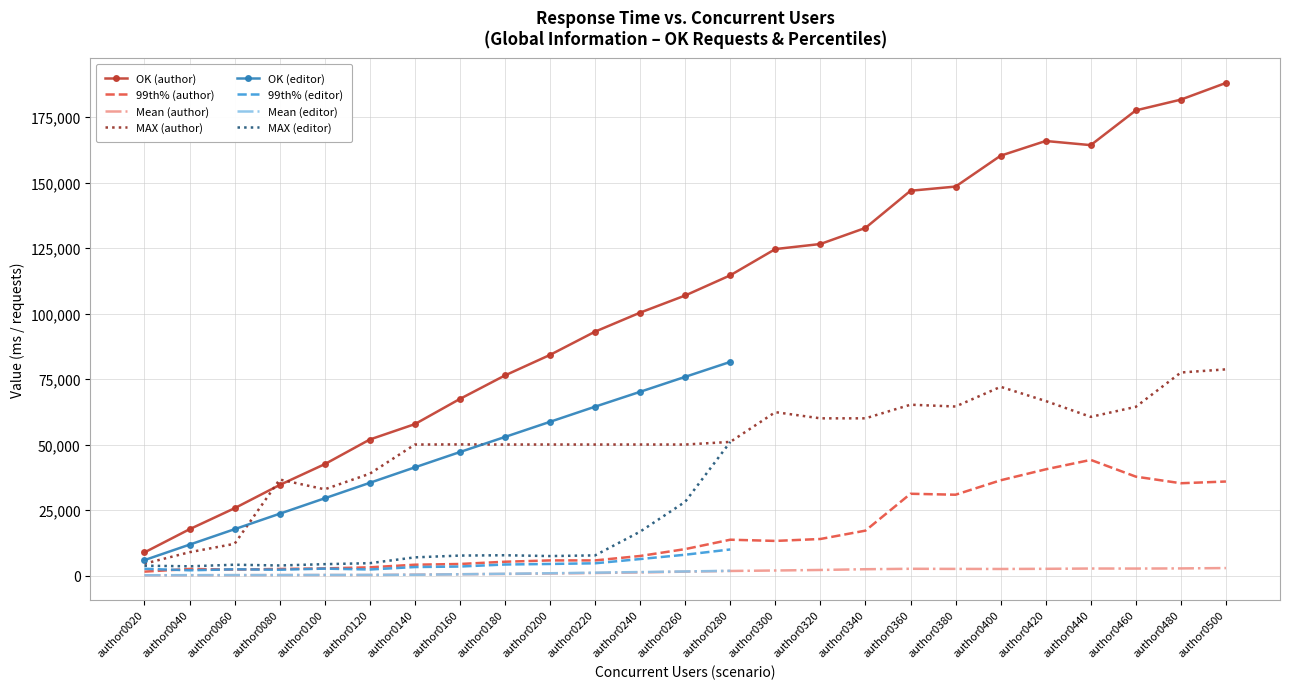

The value of 99th% (author) at author0440 is 78469. True or false?

False